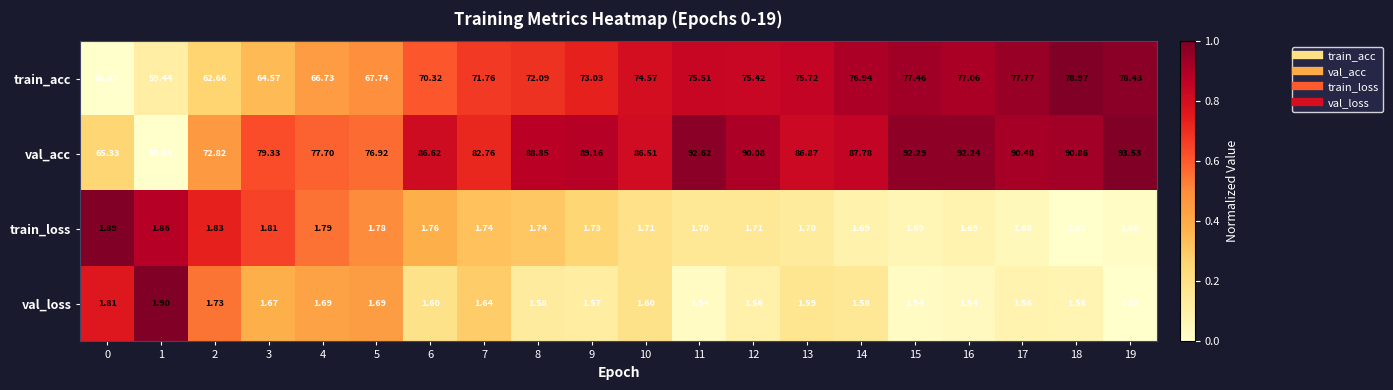

Which series has the widest spread of values?

val_acc